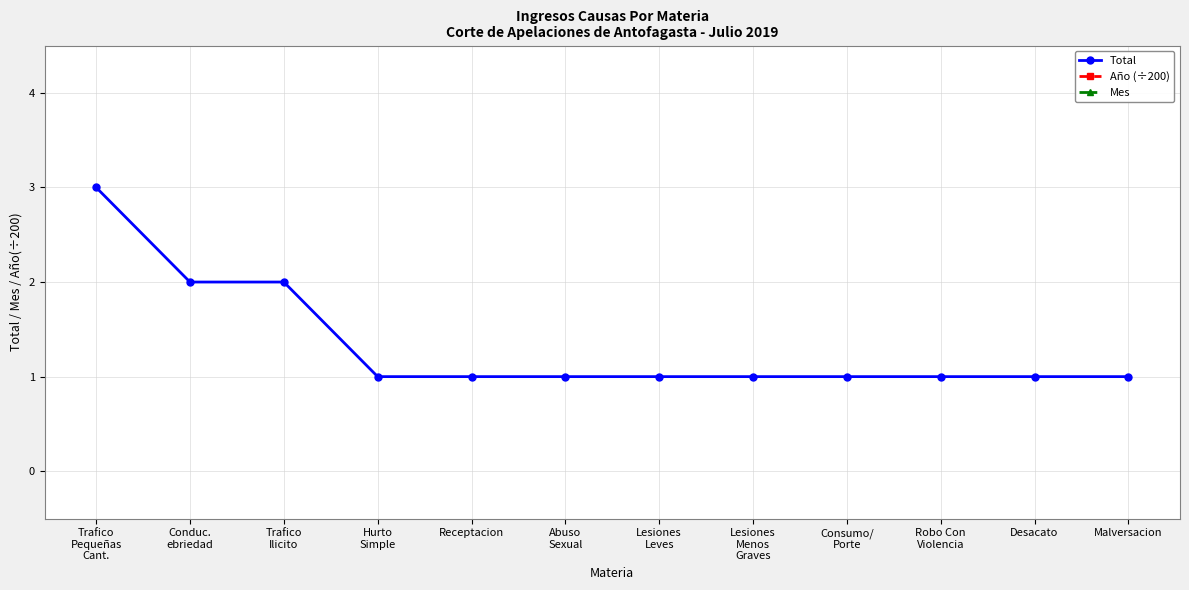

What is the spread (max minus min) of values at Robo Con
Violencia?

9.1